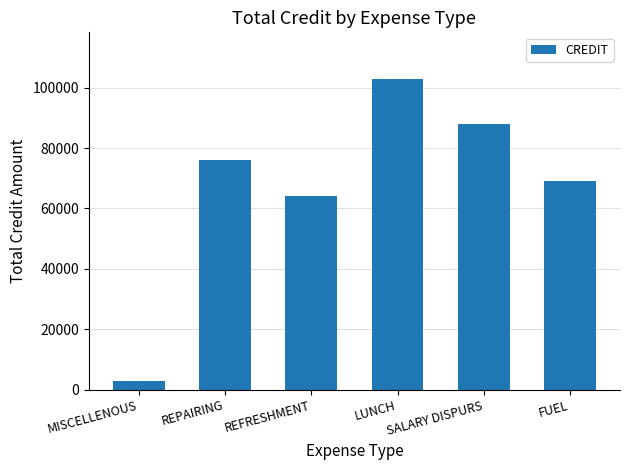

Reading left to right, transcribe all the data shown in this chart.

MISCELLENOUS=2940	REPAIRING=76120	REFRESHMENT=64200	LUNCH=102860	SALARY DISPURS=88080	FUEL=69000